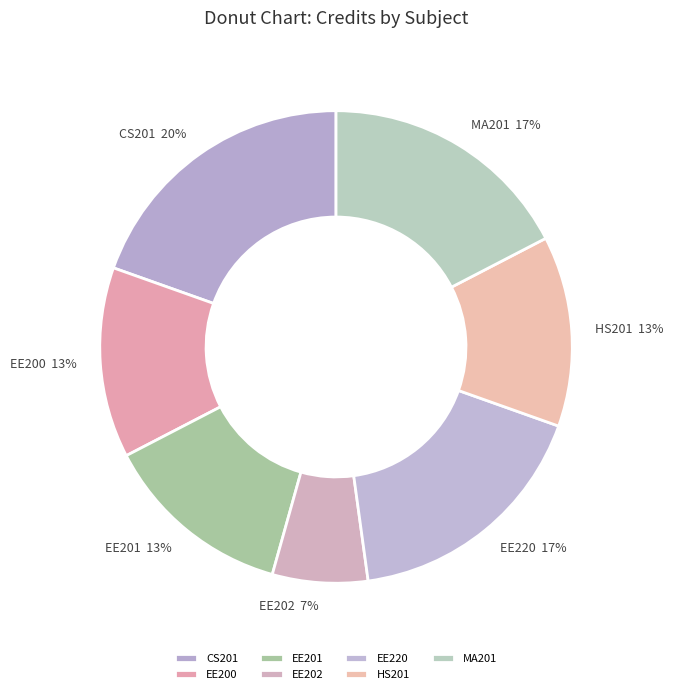

Count the number of slices in the pie.

7